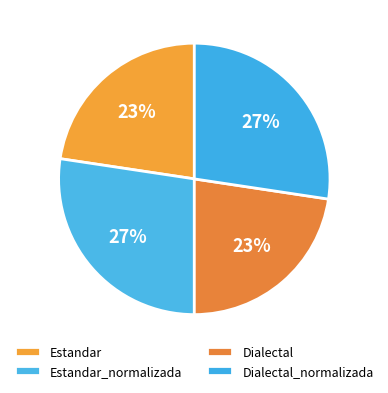

How many slices are in this pie chart?

4